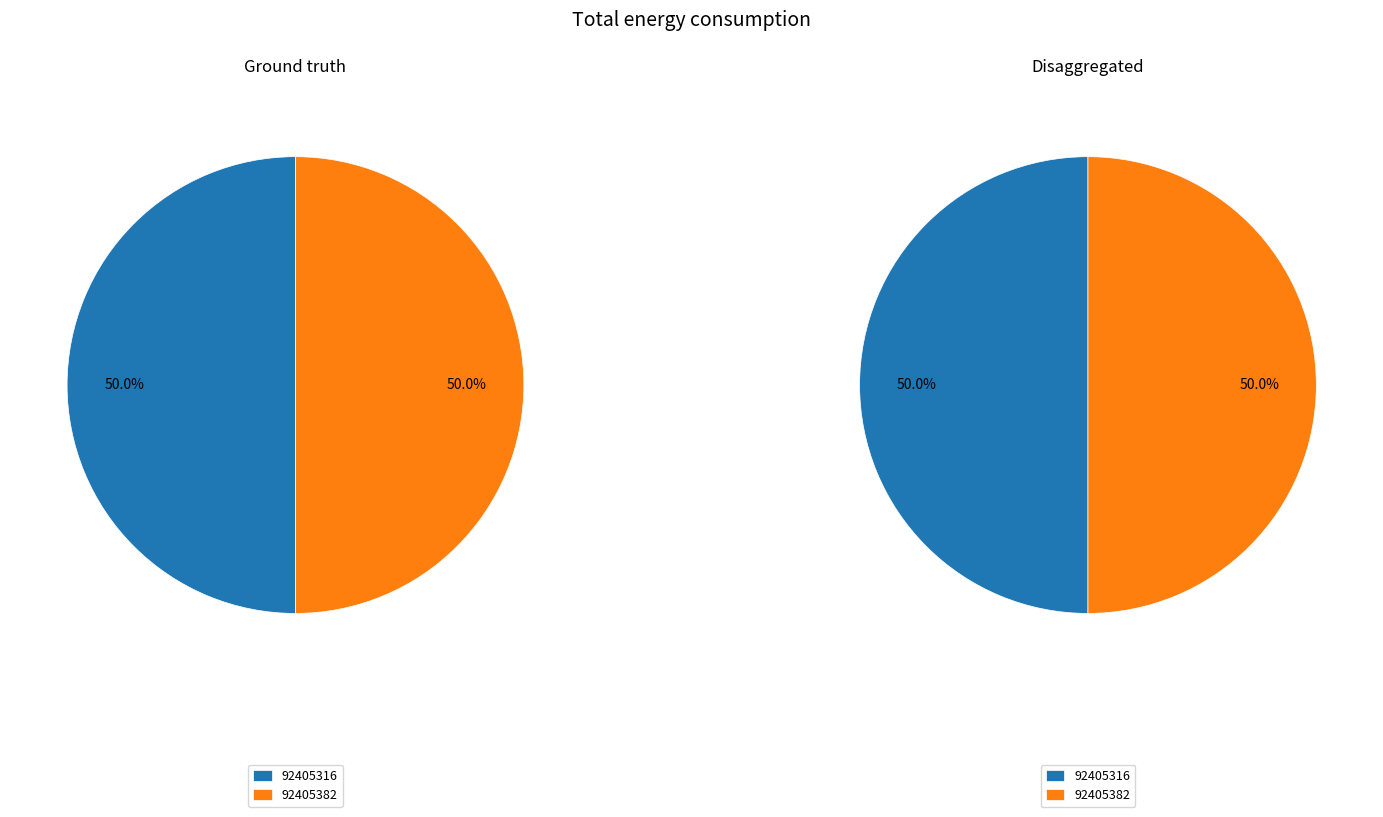

Which has a higher value, 92405316 or 92405382?

92405316